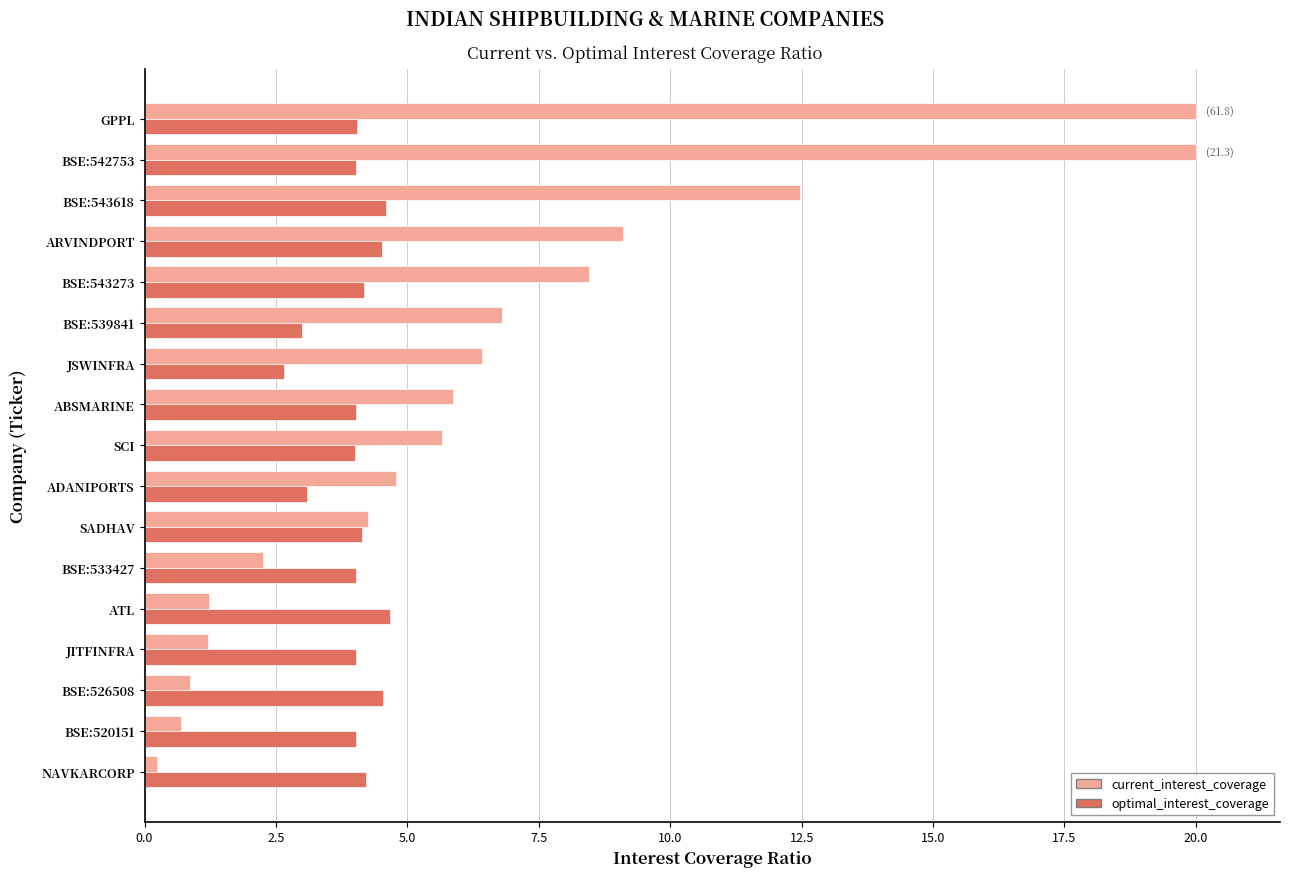

How many data points in current_interest_coverage are less than 5?

8